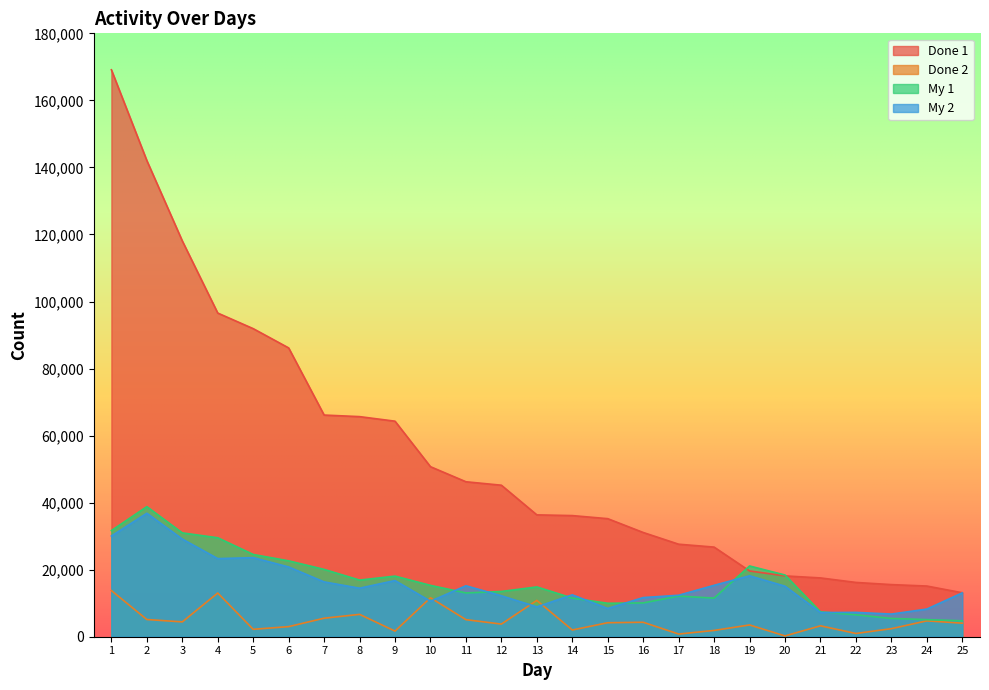

True or false: Done 2 and Done 1 intersect in this chart.

False